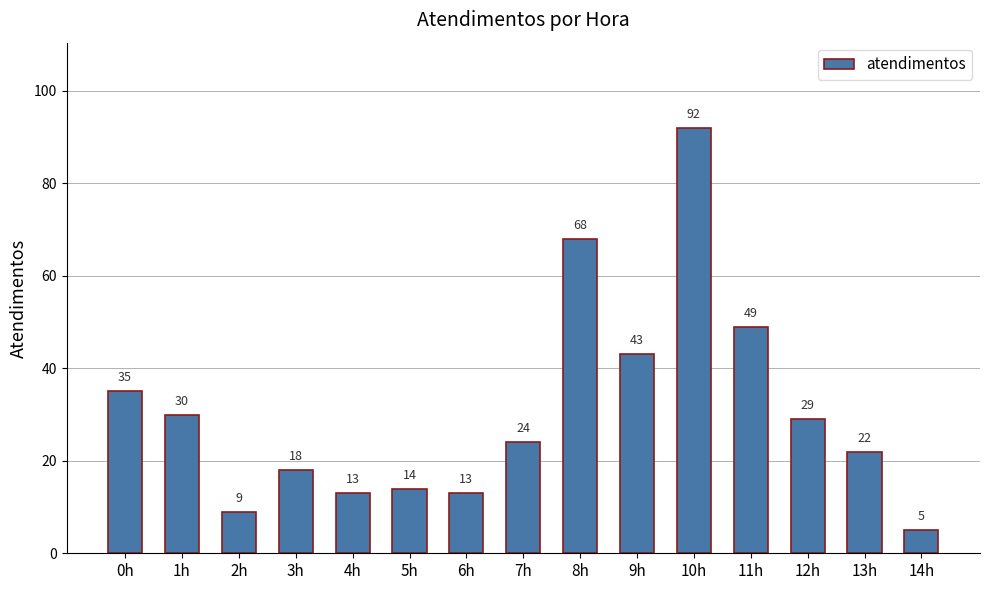

Does the chart contain stacked bars?

No